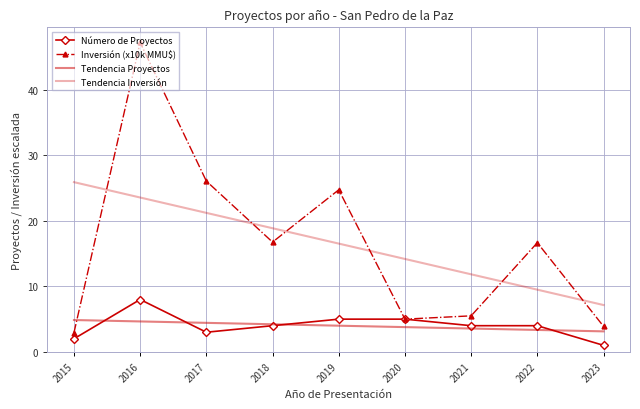

The Tendencia Proyectos series shows 6.3 at 2021. True or false?

False